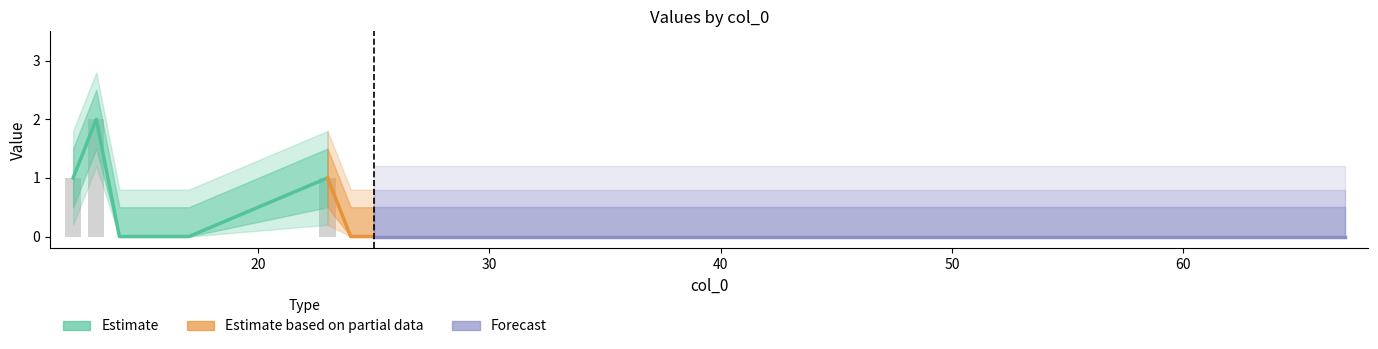

Which category has the lowest value across all series?

14